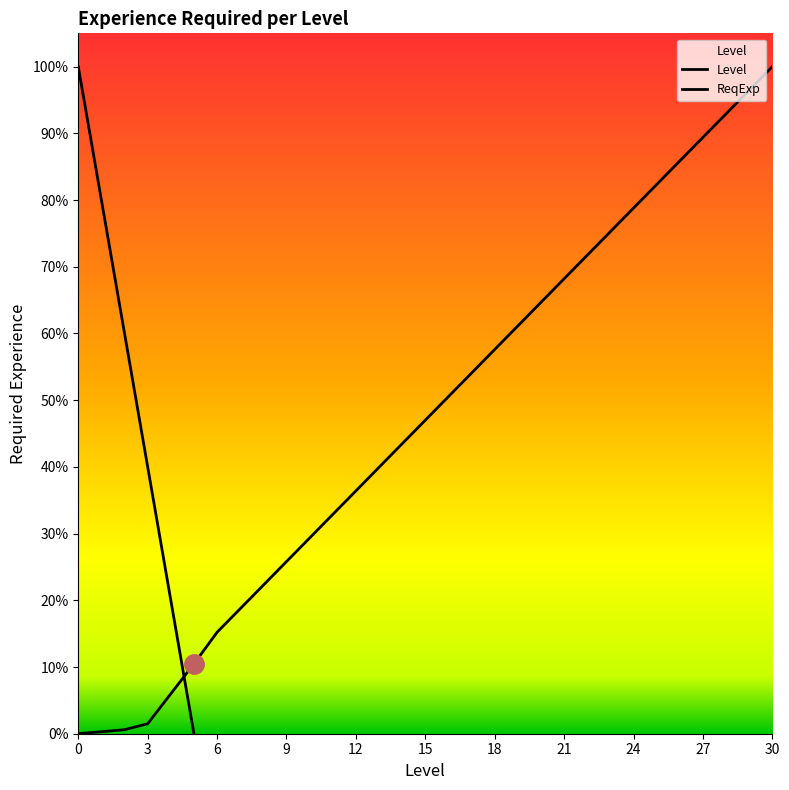

List the labels in order of value, largest first.

30, 29, 28, 27, 26, 25, 24, 23, 22, 21, 20, 19, 18, 17, 16, 15, 14, 13, 12, 11, 10, 9, 8, 7, 6, 5, 4, 3, 2, 1, 0